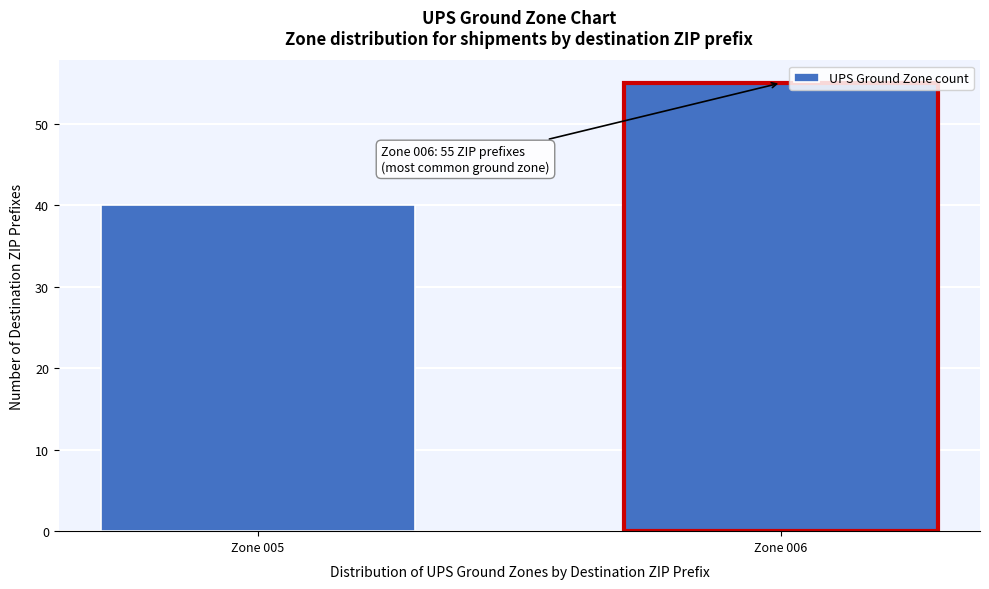

Reading right to left, transcribe all the data shown in this chart.

Zone 006=55	Zone 005=40